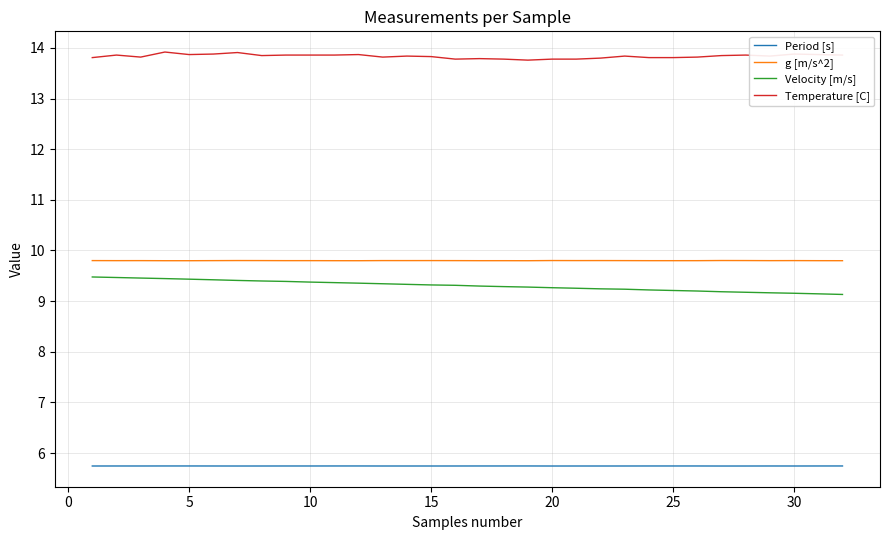

Which series has the largest total across all categories?

Temperature [C]